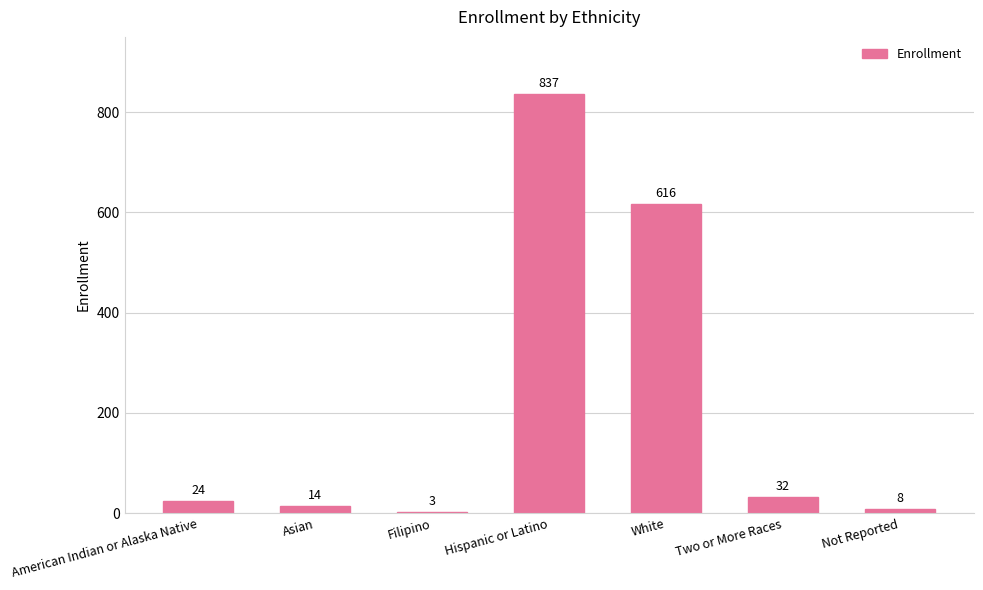

What is the change in value from American Indian or Alaska Native to Asian?

-10